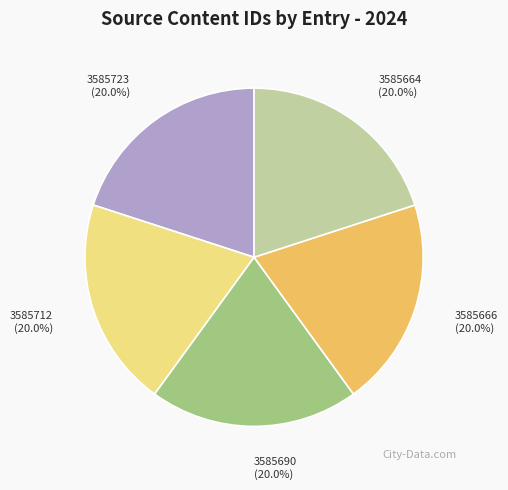

Approximately how many times larger is the value at 3585723 (20.0%) compared to 3585690 (20.0%)?

1.0